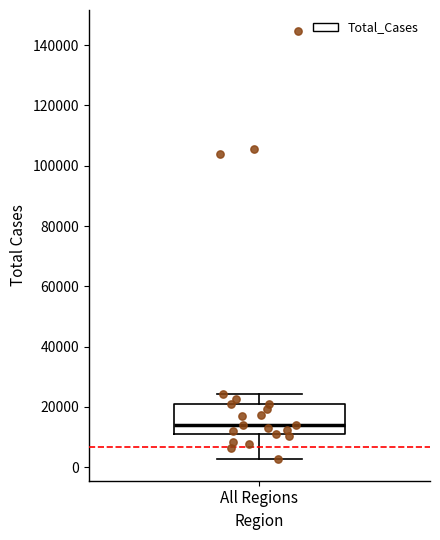

Read this box plot against the y-axis: the position of the median line, the range covered by the box, and the ends of both whiskers. The values are not printed on the chart, so give them approximately, as read against the axis.

median 14000, box 10000 to 22000, whiskers 2000 to 24000